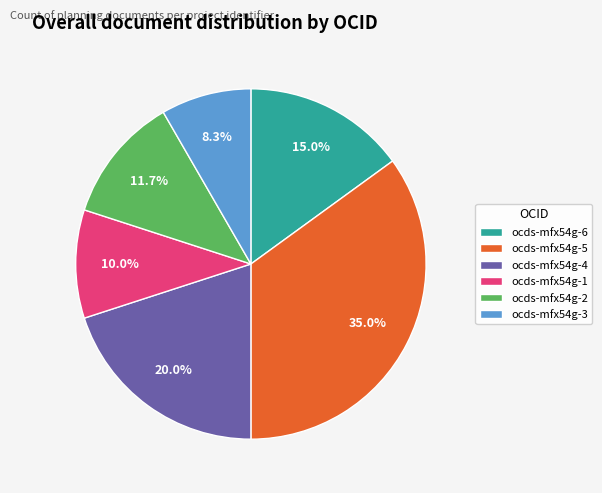

To the nearest percent, what is the average slice percentage?

17%